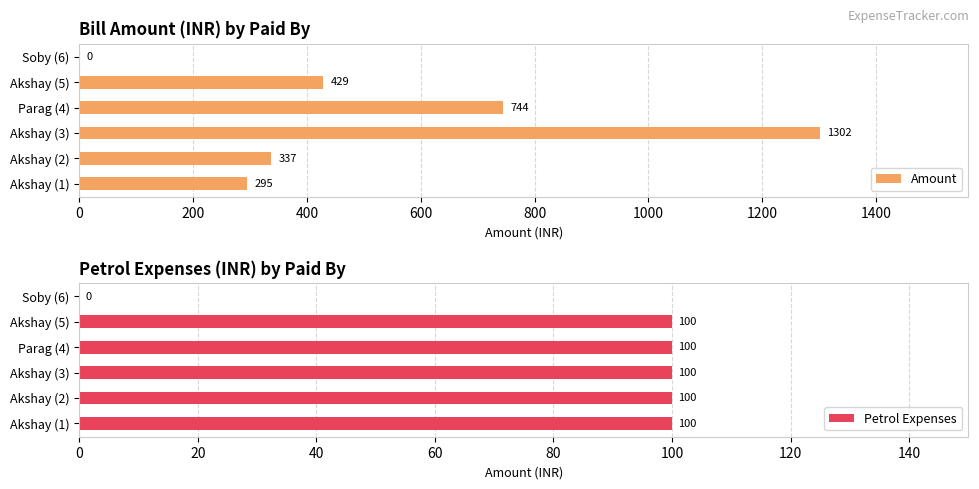

How many positive values does the Amount series have?

5